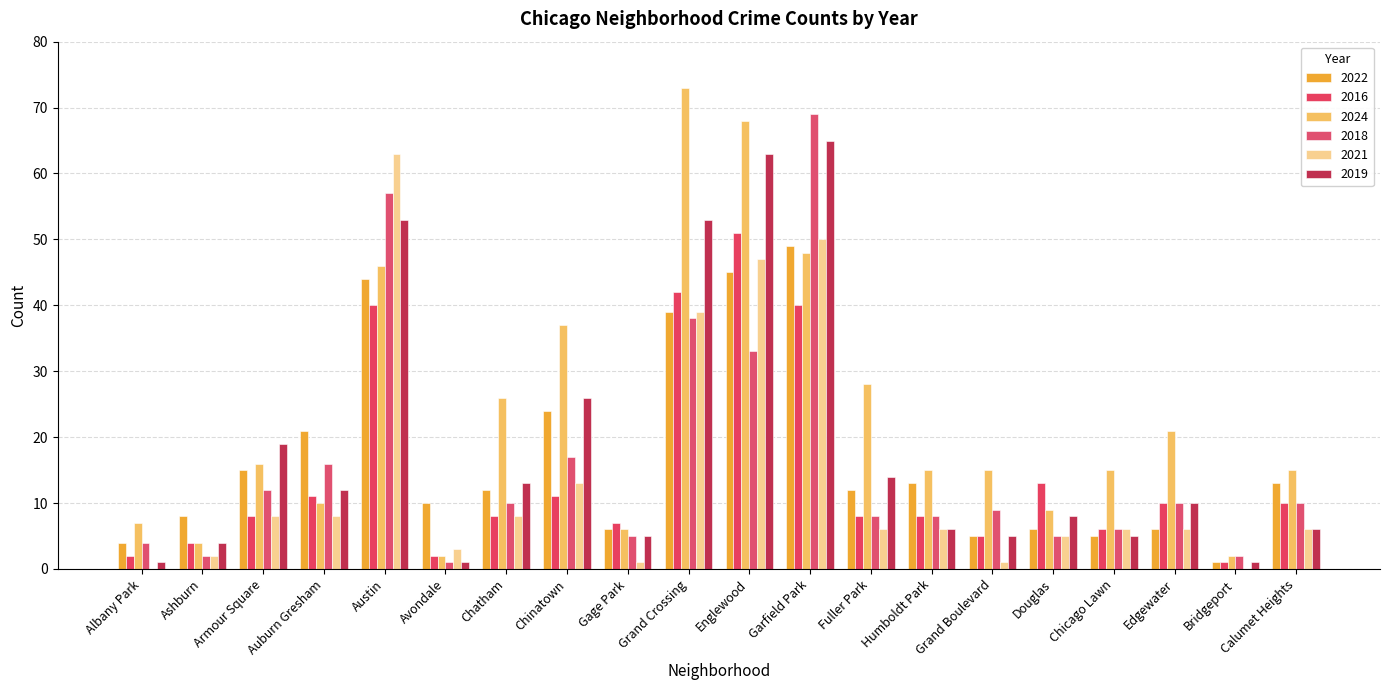

Which category has the lowest value in the 2021 series?

Albany Park